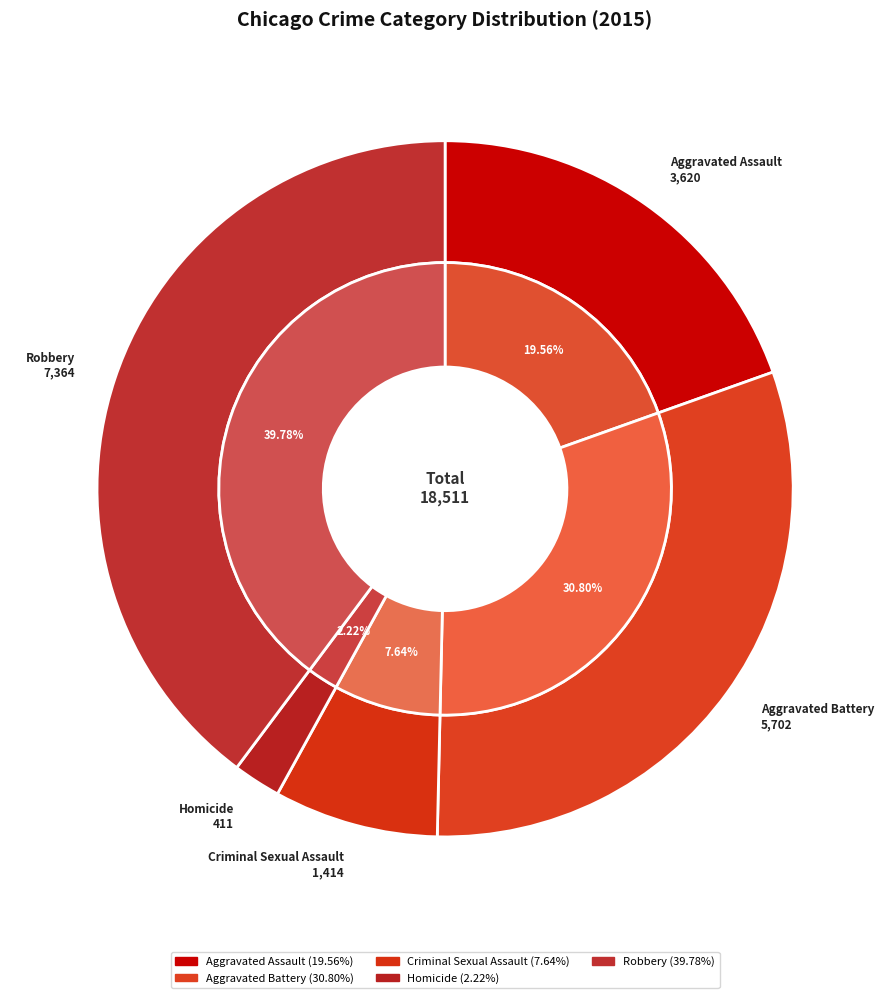

Is there any slice that represents more than half of the pie?

No